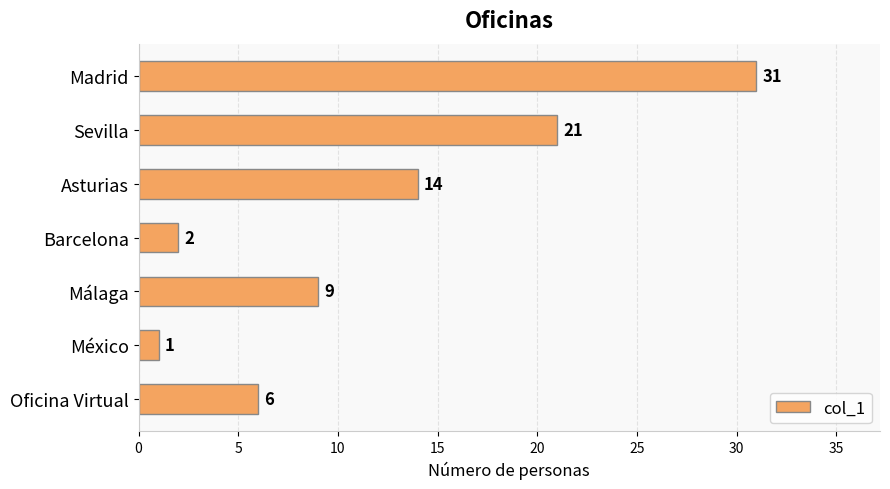

Count the number of categories in the chart.

7